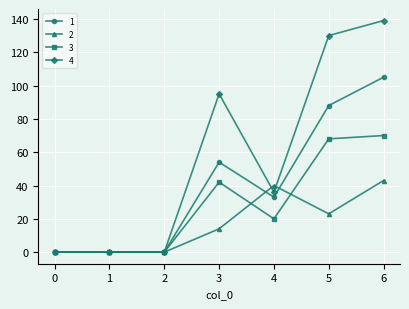

Is the value of 3 at 5 greater than the value of 2 at 2?

Yes